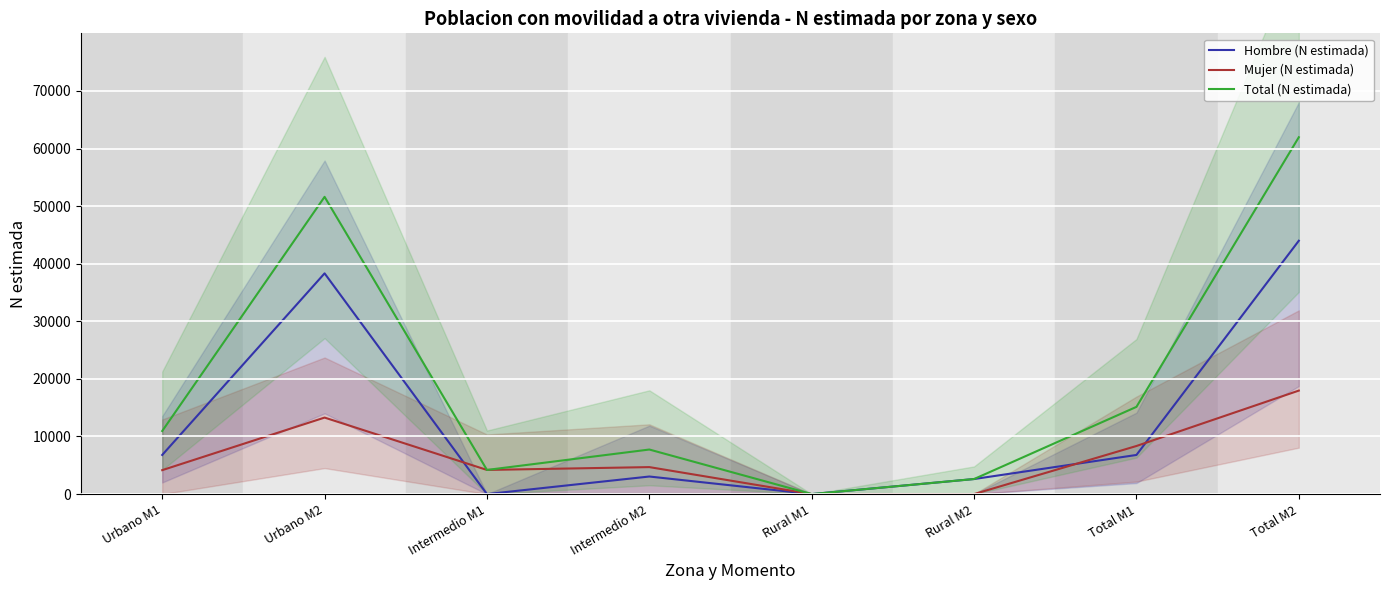

List the series in order of their overall mean, lowest first.

Mujer (N estimada), Hombre (N estimada), Total (N estimada)